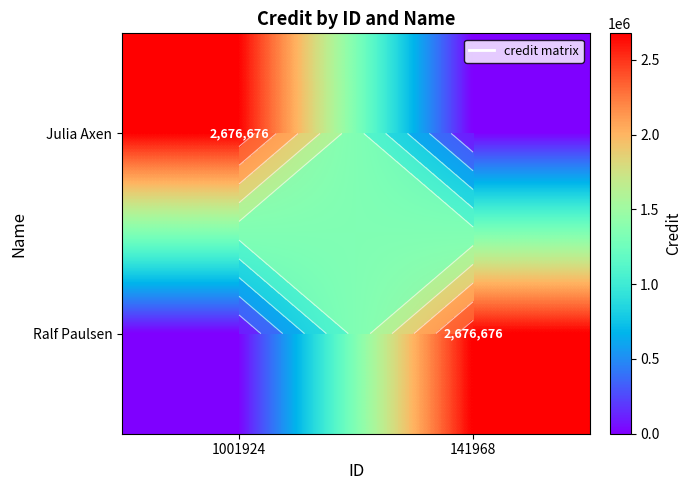

At how many categories does at least one series exceed 1546806?

2